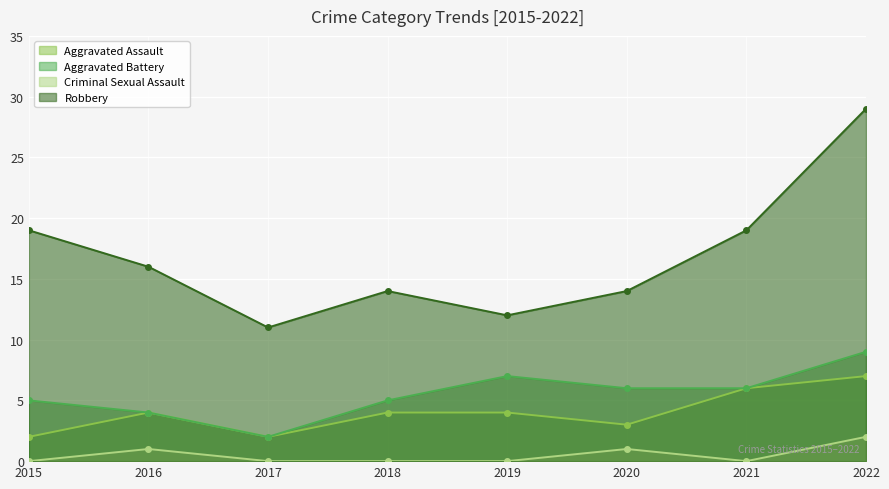

Reading left to right, what are all the values shown in this chart?

Aggravated Assault: 2	4	2	4	4	3	6	7
Aggravated Battery: 5	4	2	5	7	6	6	9
Criminal Sexual Assault: 0	1	0	0	0	1	0	2
Robbery: 19	16	11	14	12	14	19	29